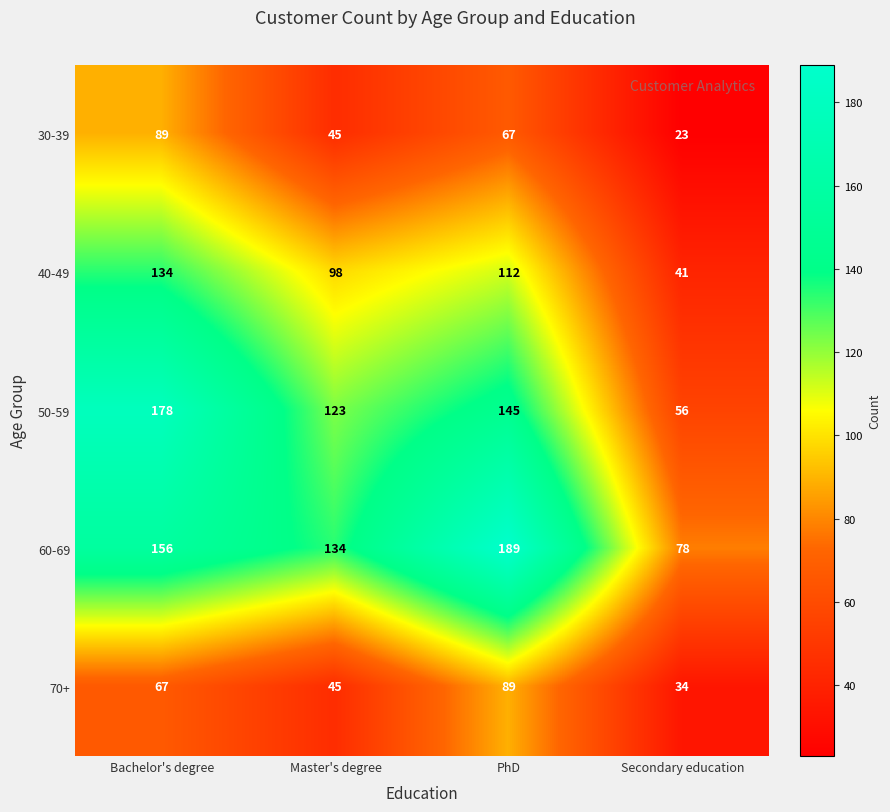

At Secondary education, list the series in order from smallest to largest.

30-39, 70+, 40-49, 50-59, 60-69